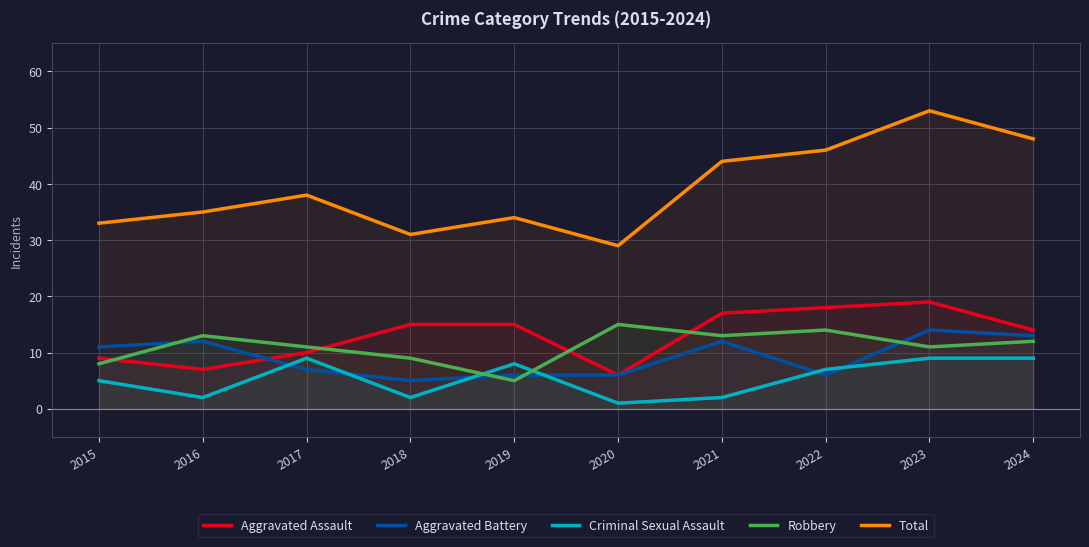

What is the total value across all series at 2020?

57